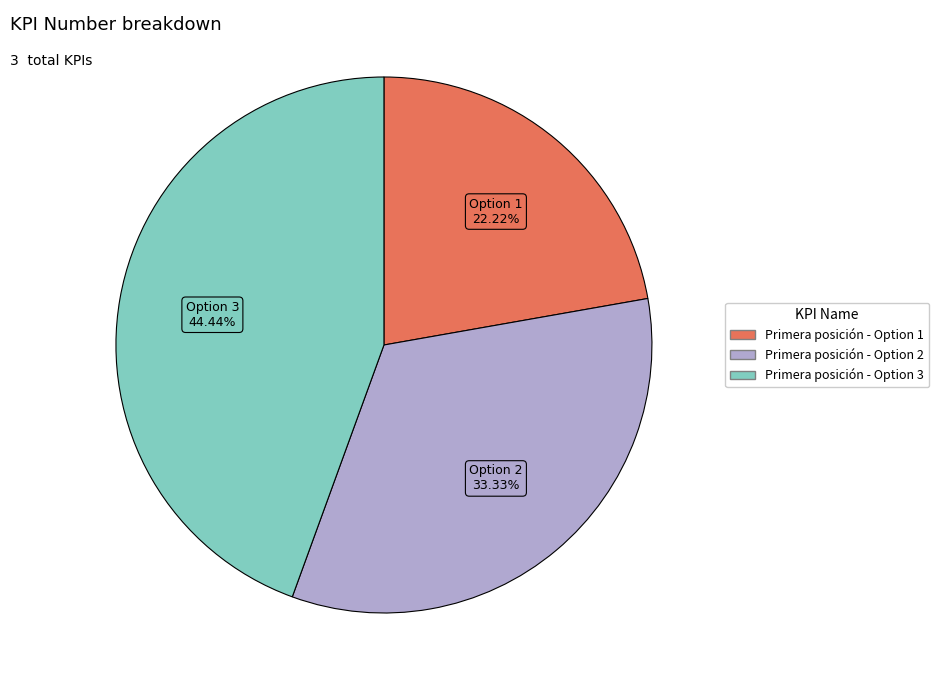

Combined, what portion of the pie is Primera posición - Option 1 and Primera posición - Option 3?

66.7%